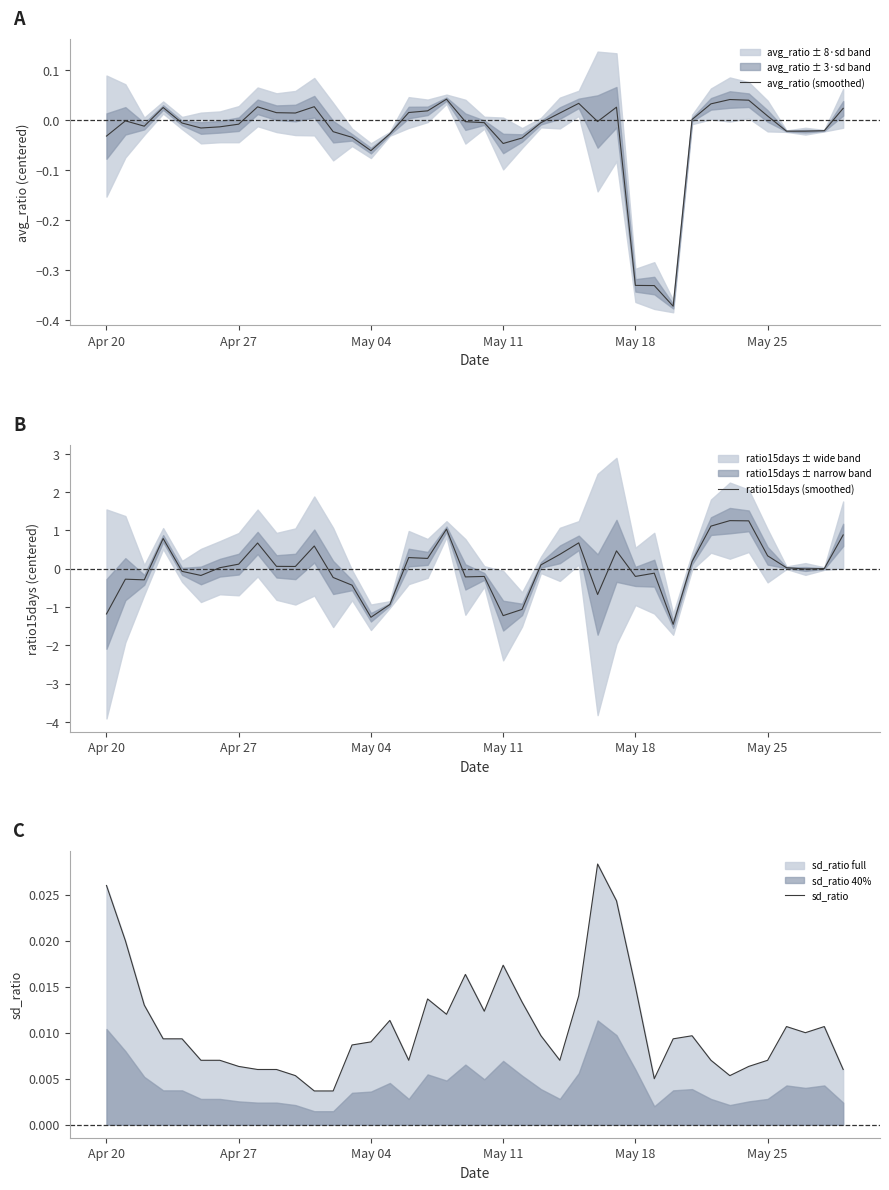

What is the lowest value of the ratio15days (smoothed) series?

-1.5